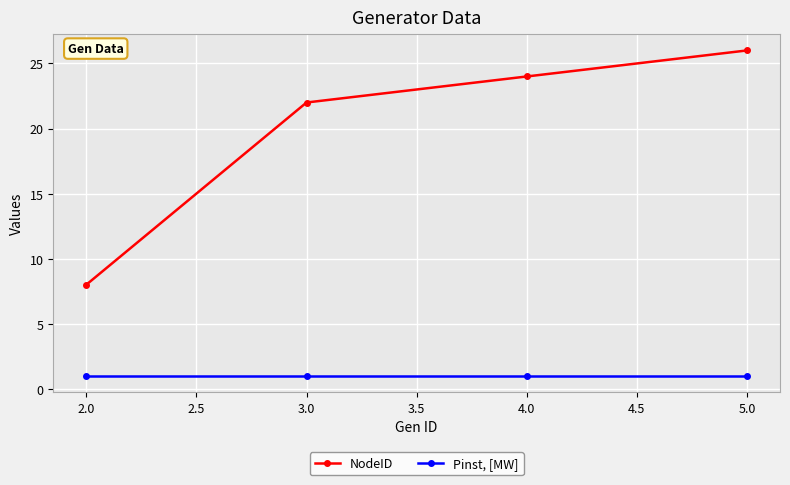

What are all the series names shown in the legend?

NodeID, Pinst, [MW]